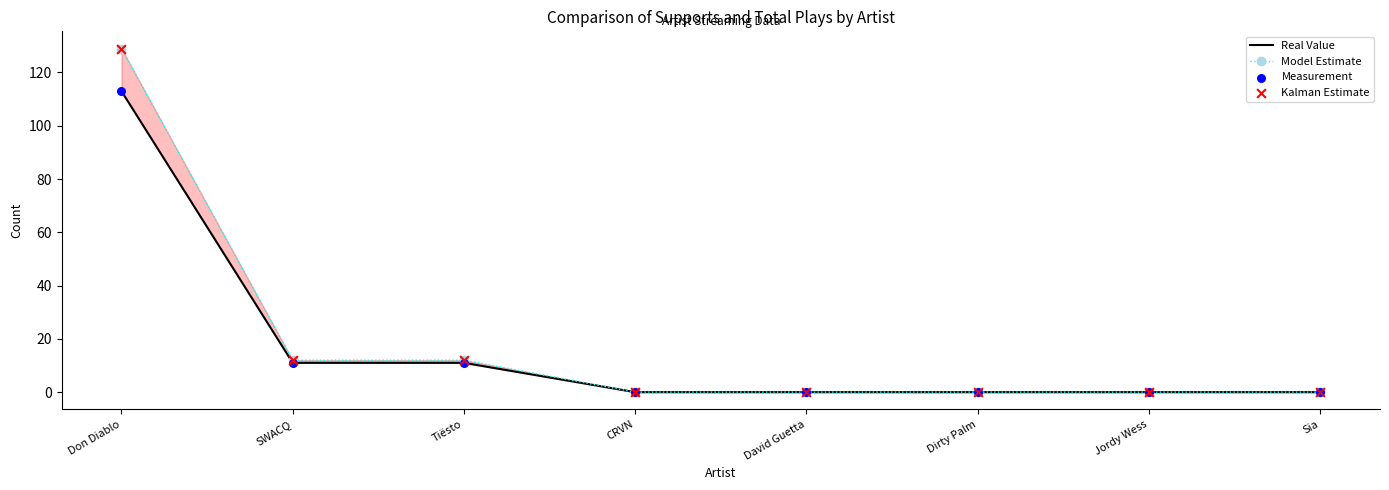

At which category is the sum across all series the highest?

Don Diablo